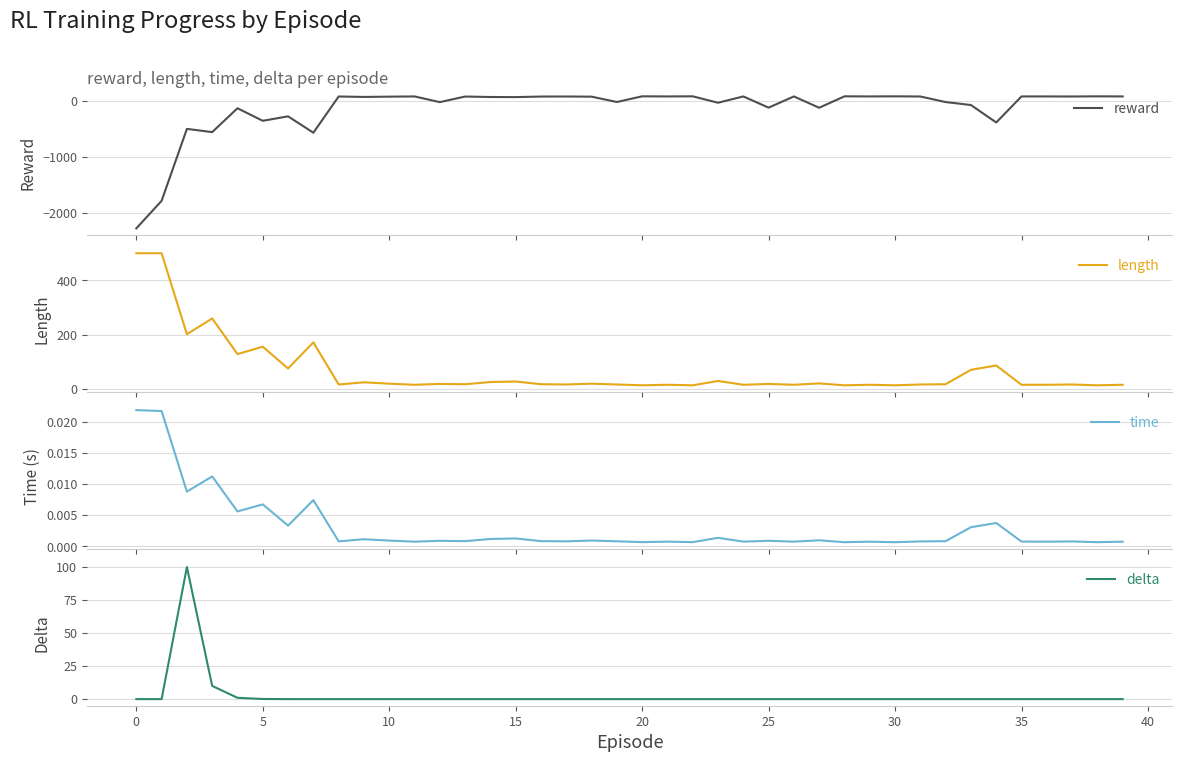

How many series are shown in this chart?

4